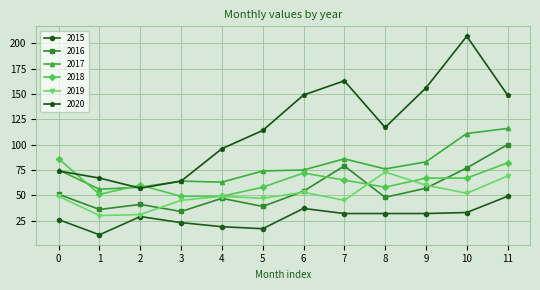

The value of 2018 at 8 is 58. True or false?

True